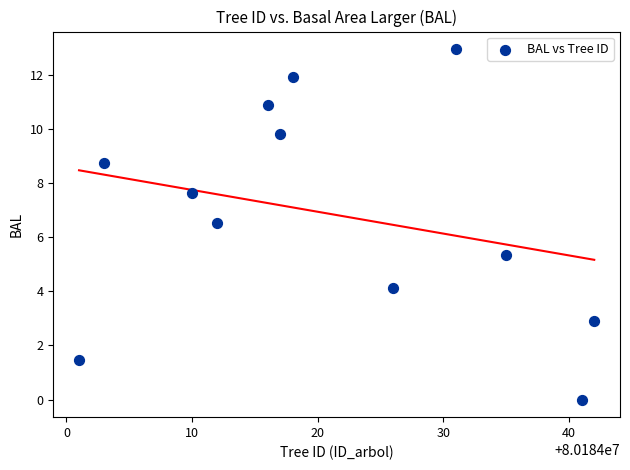

What is the range of X values (max minus min)?

41.0